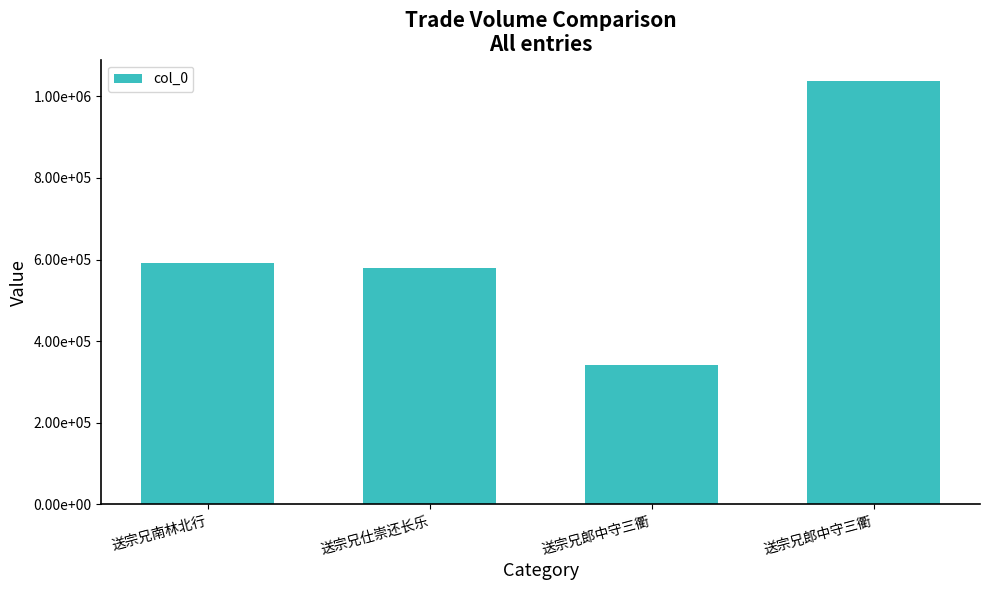

Are the bars horizontal?

No